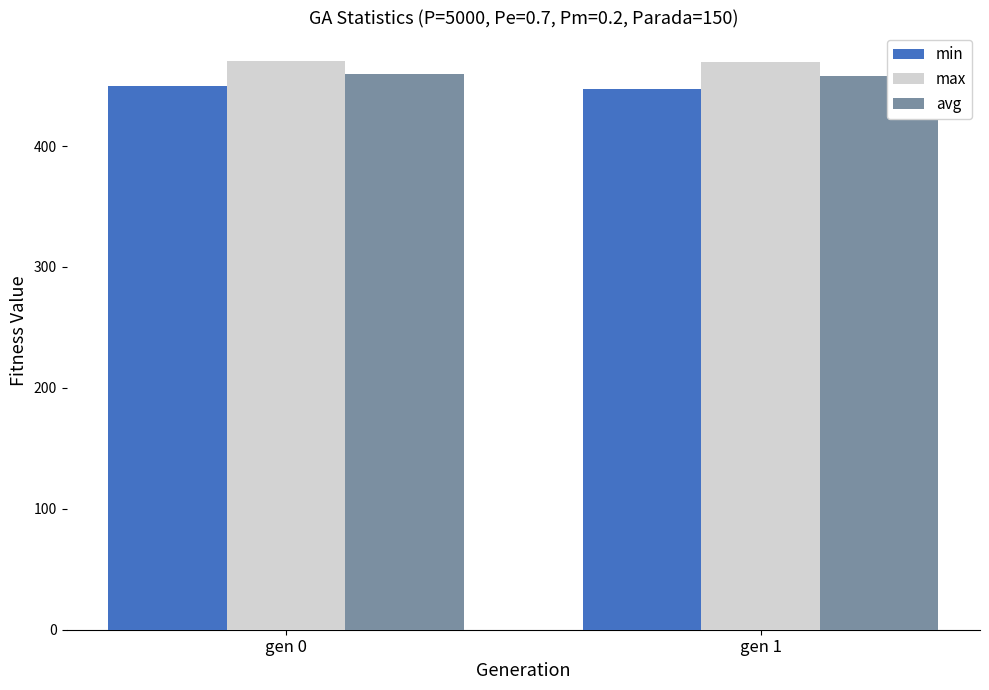

What is the difference between the max values at gen 1 and gen 0?

1.0